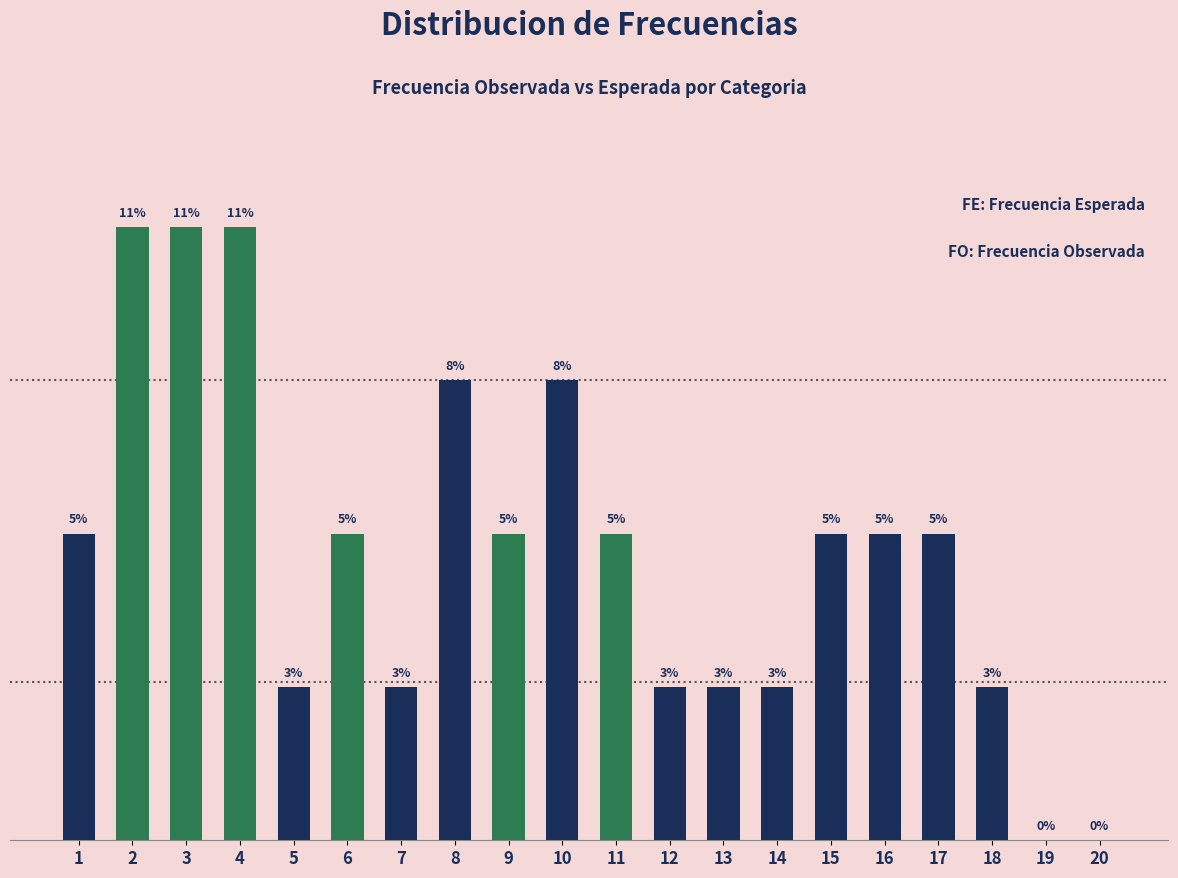

What is the value of the 7th bar from the left?

1